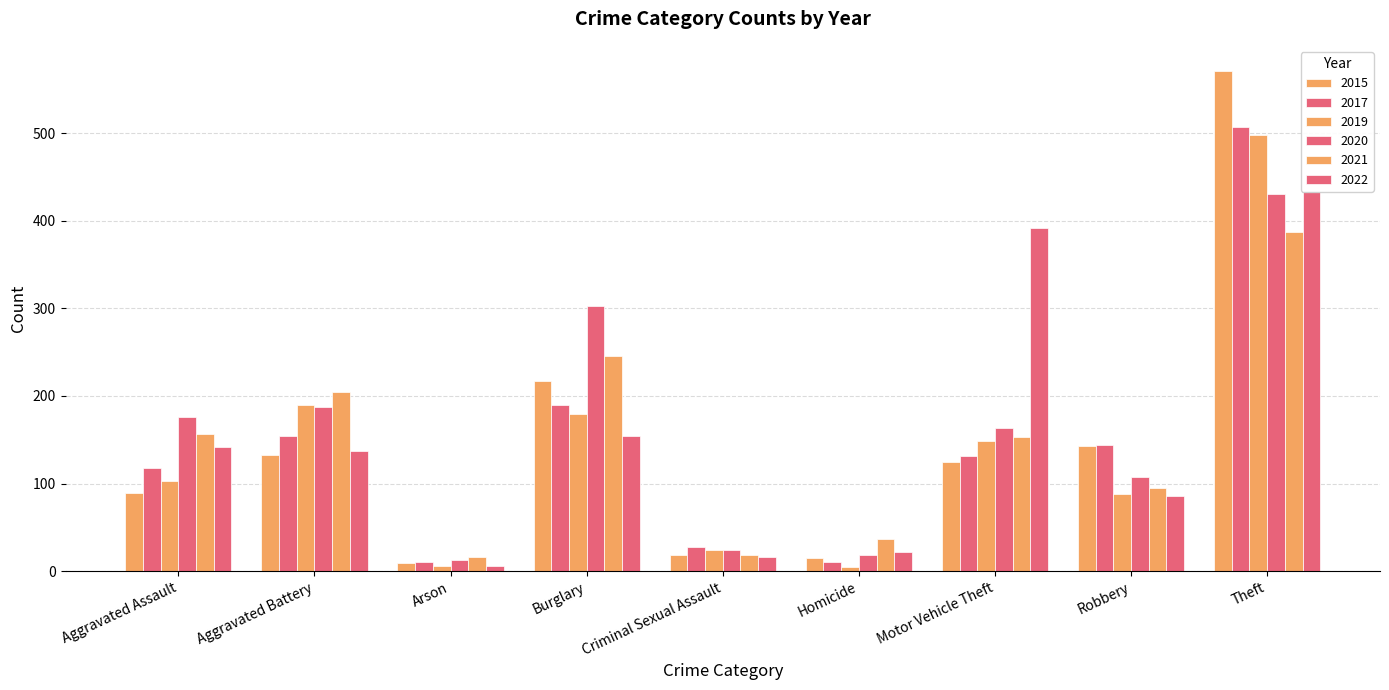

What is the approximate value of 2022 at Arson?

6